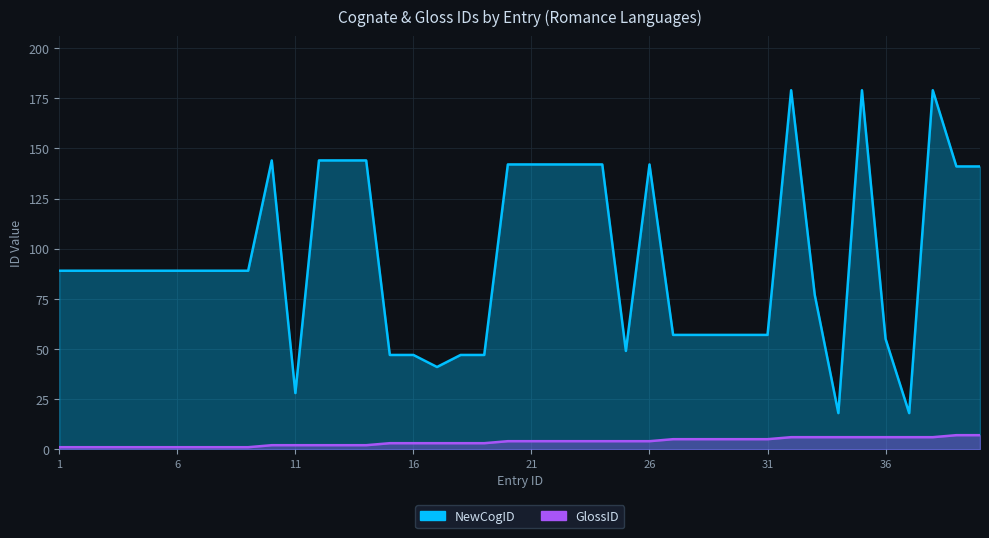

Reading right to left, what are all the values shown in this chart?

NewCogID: 40=141	39=141	38=179	37=18	36=55	35=179	34=18	33=77	32=179	31=57	30=57	29=57	28=57	27=57	26=142	25=49	24=142	23=142	22=142	21=142	20=142	19=47	18=47	17=41	16=47	15=47	14=144	13=144	12=144	11=28	10=144	9=89	8=89	7=89	6=89	5=89	4=89	3=89	2=89	1=89
GlossID: 40=7	39=7	38=6	37=6	36=6	35=6	34=6	33=6	32=6	31=5	30=5	29=5	28=5	27=5	26=4	25=4	24=4	23=4	22=4	21=4	20=4	19=3	18=3	17=3	16=3	15=3	14=2	13=2	12=2	11=2	10=2	9=1	8=1	7=1	6=1	5=1	4=1	3=1	2=1	1=1